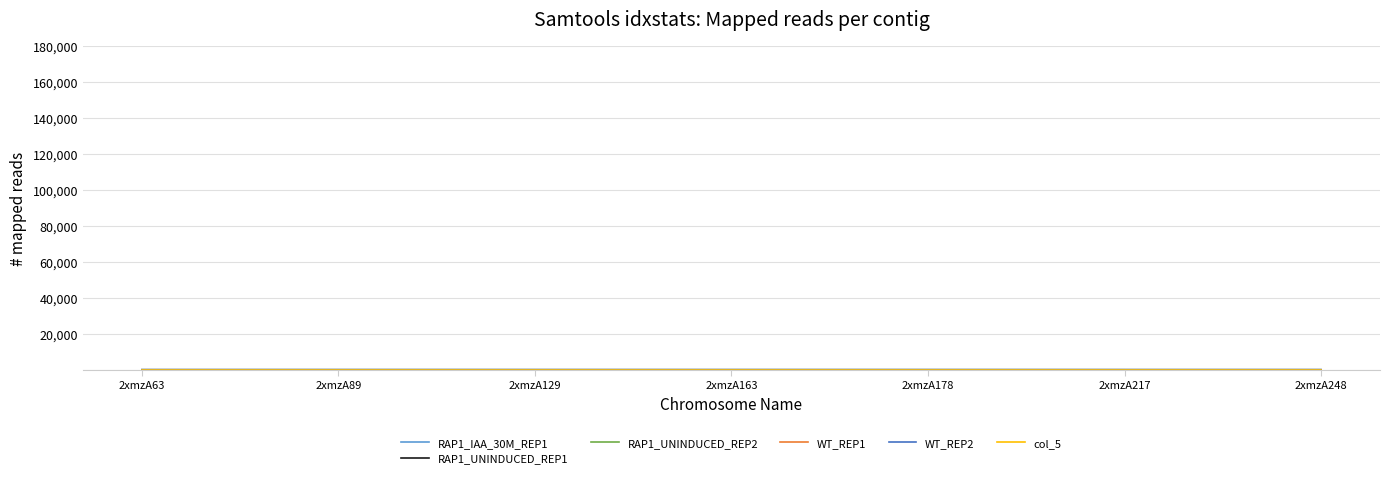

Reading left to right, extract all data points from this chart.

RAP1_IAA_30M_REP1: 2xmzA63=6.8	2xmzA89=6.3	2xmzA129=5.7	2xmzA163=7.6	2xmzA178=10.6	2xmzA217=5.3	2xmzA248=9.1
RAP1_UNINDUCED_REP1: 2xmzA63=6.8	2xmzA89=10.2	2xmzA129=8.8	2xmzA163=5.8	2xmzA178=8.0	2xmzA217=6.4	2xmzA248=6.7
RAP1_UNINDUCED_REP2: 2xmzA63=0.0	2xmzA89=0.0	2xmzA129=0.0	2xmzA163=0.0	2xmzA178=0.0	2xmzA217=0.0	2xmzA248=0.0
WT_REP1: 2xmzA63=0.0	2xmzA89=0.0	2xmzA129=0.0	2xmzA163=0.0	2xmzA178=0.0	2xmzA217=0.0	2xmzA248=0.0
WT_REP2: 2xmzA63=0.0	2xmzA89=0.0	2xmzA129=0.0	2xmzA163=0.0	2xmzA178=0.0	2xmzA217=0.0	2xmzA248=0.0
col_5: 2xmzA63=0.0	2xmzA89=0.0	2xmzA129=0.0	2xmzA163=0.0	2xmzA178=0.0	2xmzA217=0.0	2xmzA248=0.0